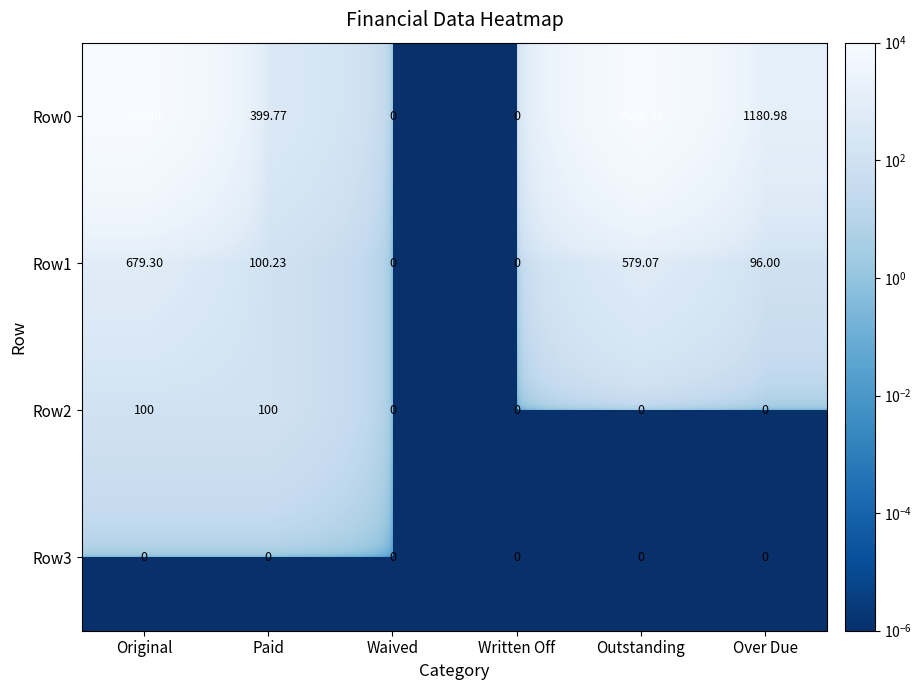

Count the number of categories in the chart.

6